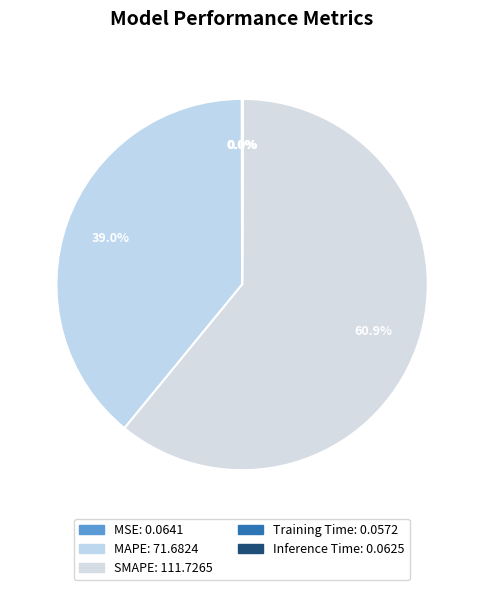

True or false: SMAPE accounts for 61% of the total.

True